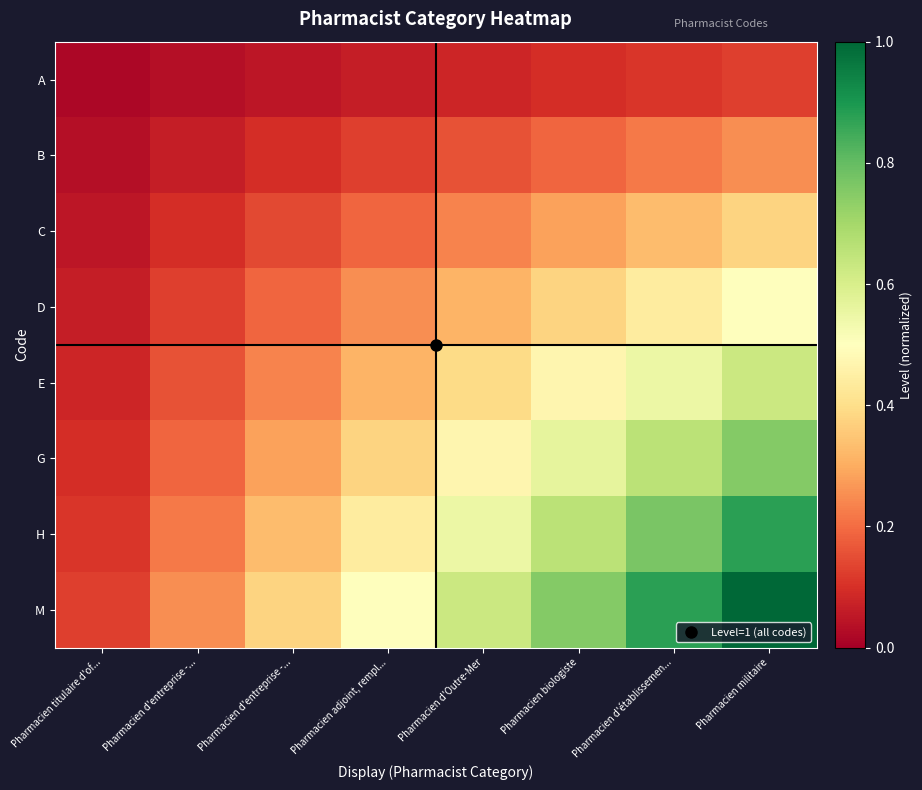

Rank the series at Pharmacien d'Outre-Mer from lowest to highest value.

A, B, C, D, E, G, H, M